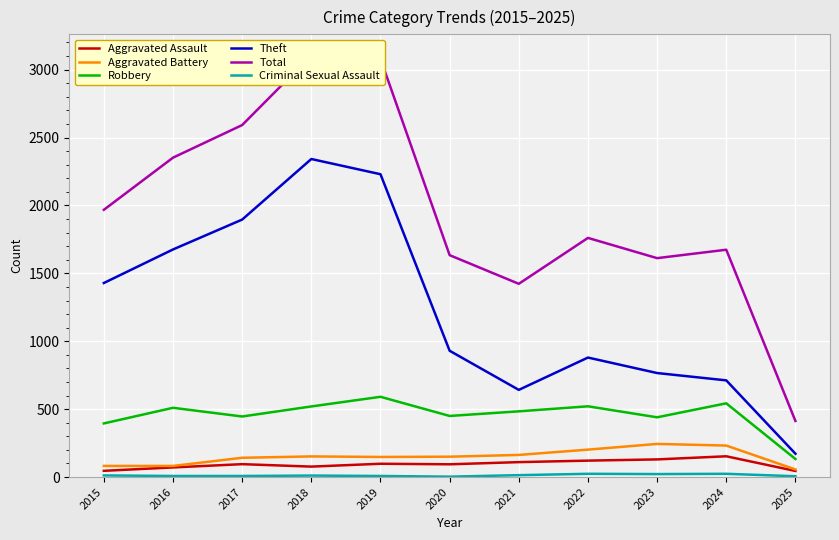

Is the value of Aggravated Battery at 2023 greater than the value of Total at 2023?

No